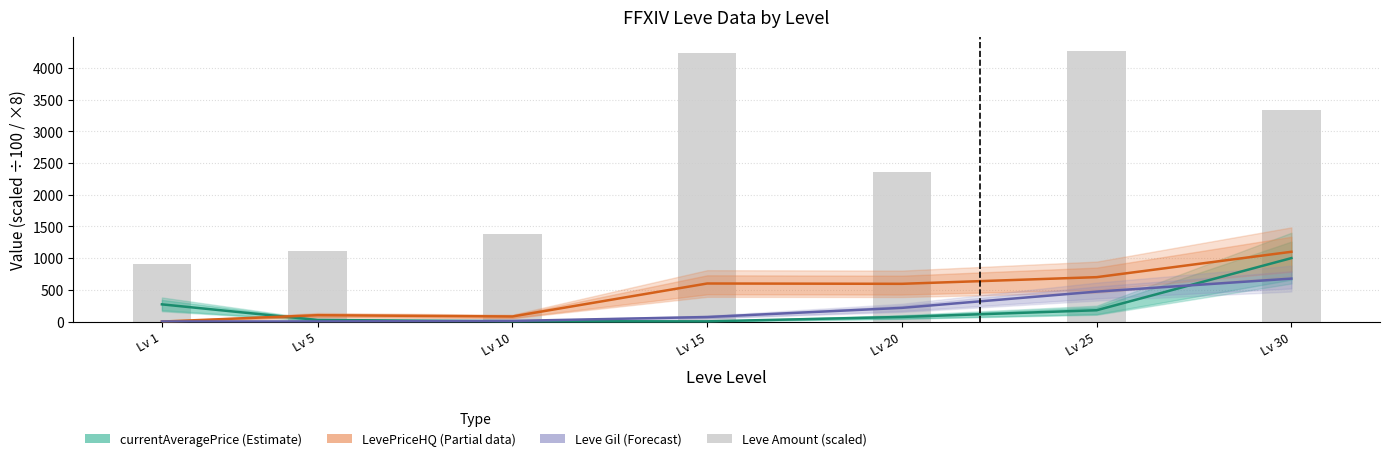

What is the value of the LevePriceHQ (Partial) bar at the 7th from the left?

1100.0